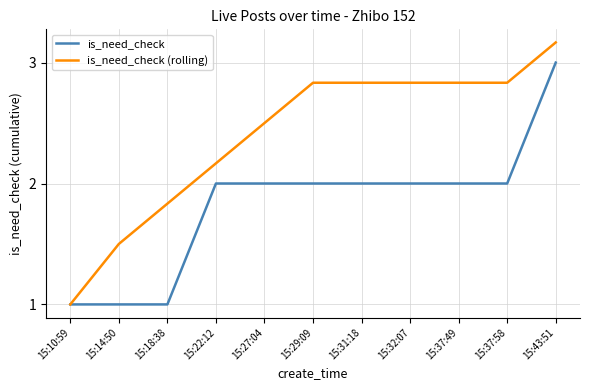

The value of is_need_check at 15:27:04 is 0.9. True or false?

False